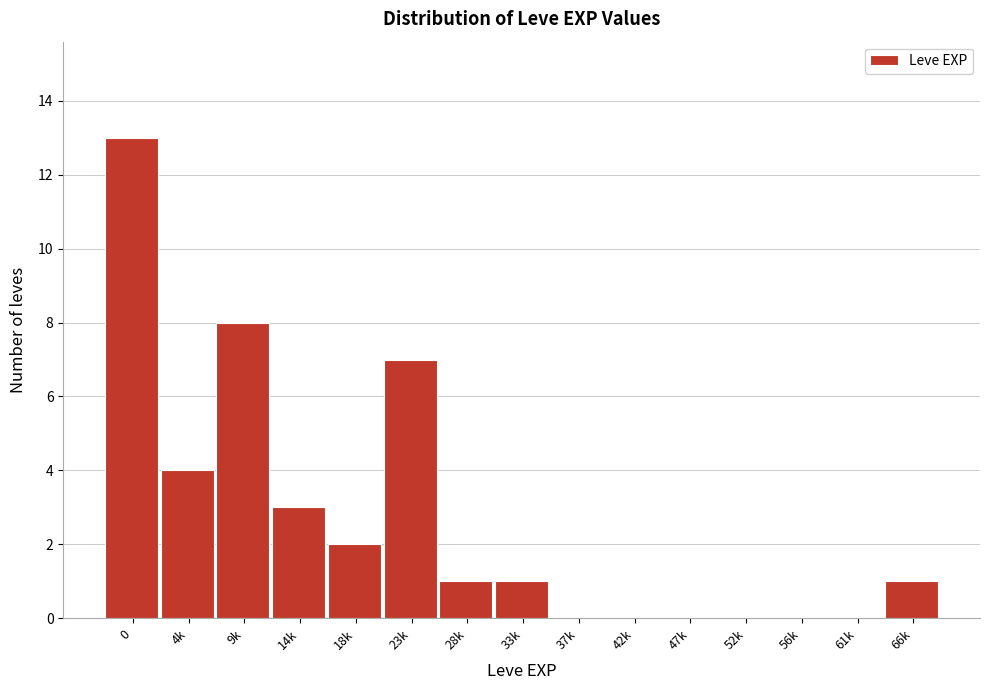

Reading right to left, list all the values displayed in this chart.

66k=1	61k=0	56k=0	52k=0	47k=0	42k=0	37k=0	33k=1	28k=1	23k=7	18k=2	14k=3	9k=8	4k=4	0=13